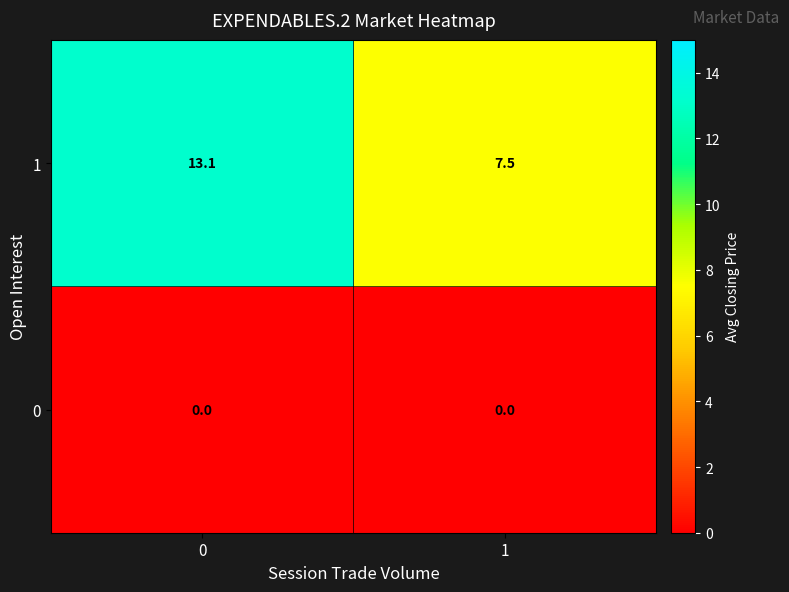

Reading right to left, extract all data points from this chart.

1: 1=7.5	0=13.1
0: 1=0.0	0=0.0